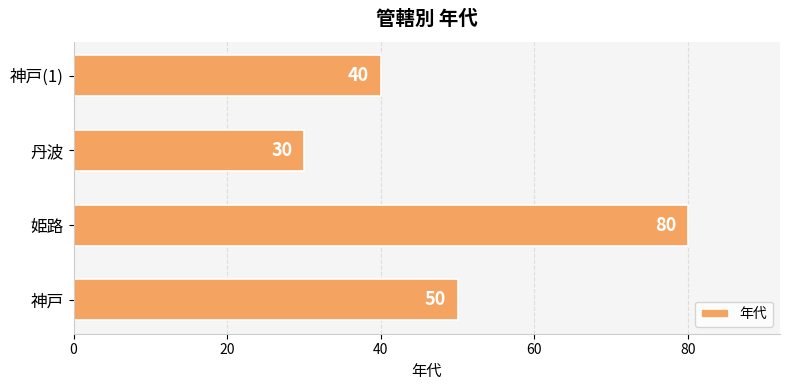

How many series are shown in this chart?

1